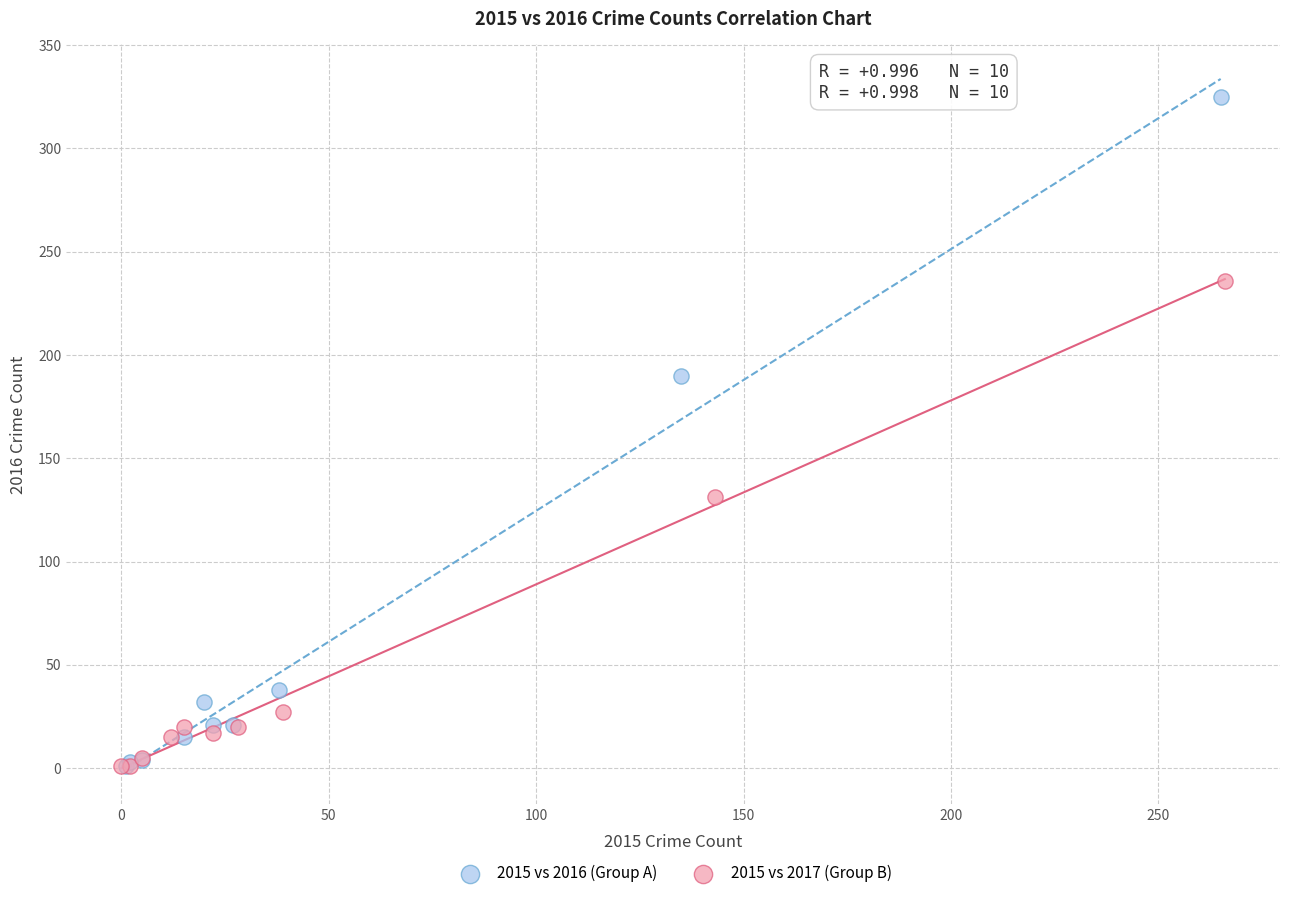

What are all the series names shown in the legend?

2015 vs 2016 (Group A), 2015 vs 2017 (Group B)